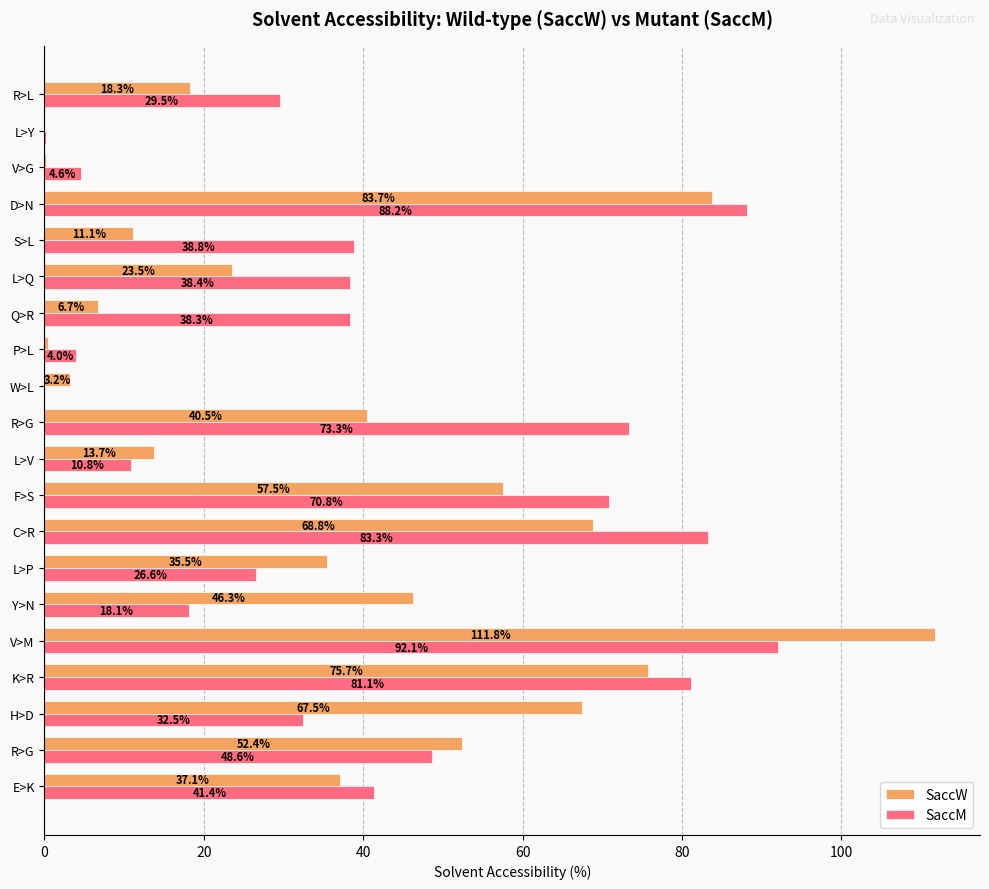

What position from the right is 100?

15